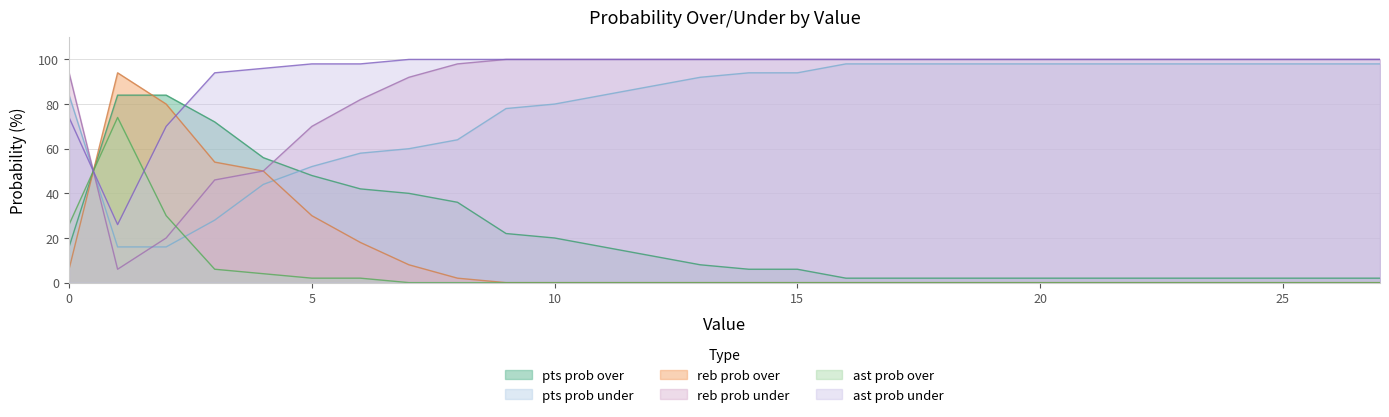

List the series in order of their peak value, lowest first.

ast prob over, pts prob over, reb prob over, pts prob under, reb prob under, ast prob under